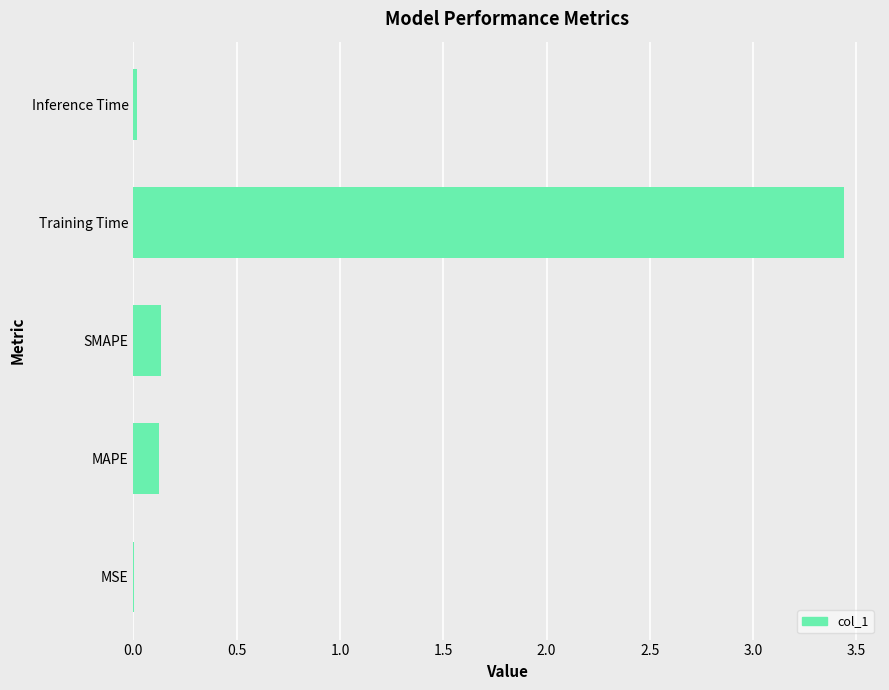

What is the change in value from SMAPE to Training Time?

+3.3